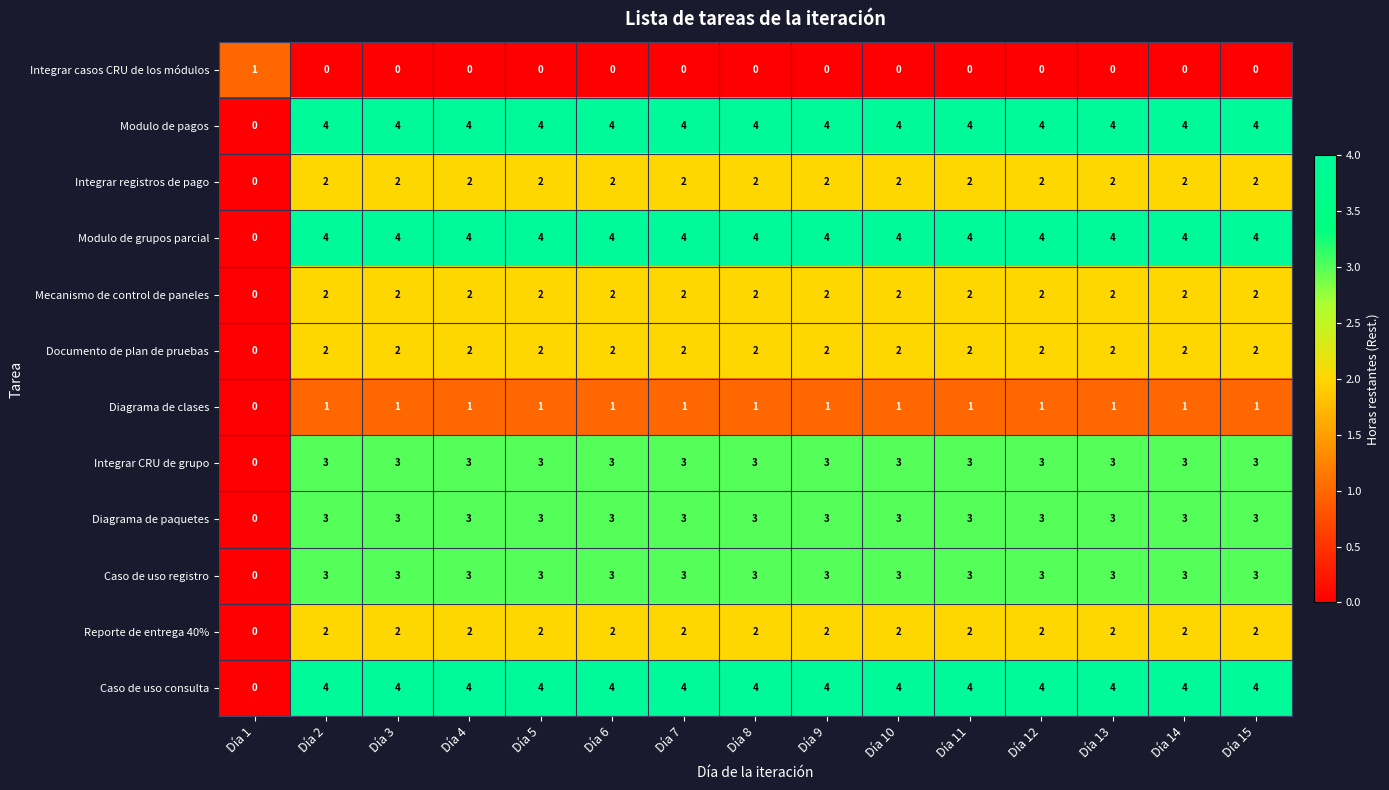

True or false: Caso de uso registro has a value of 3 at Día 14.

True